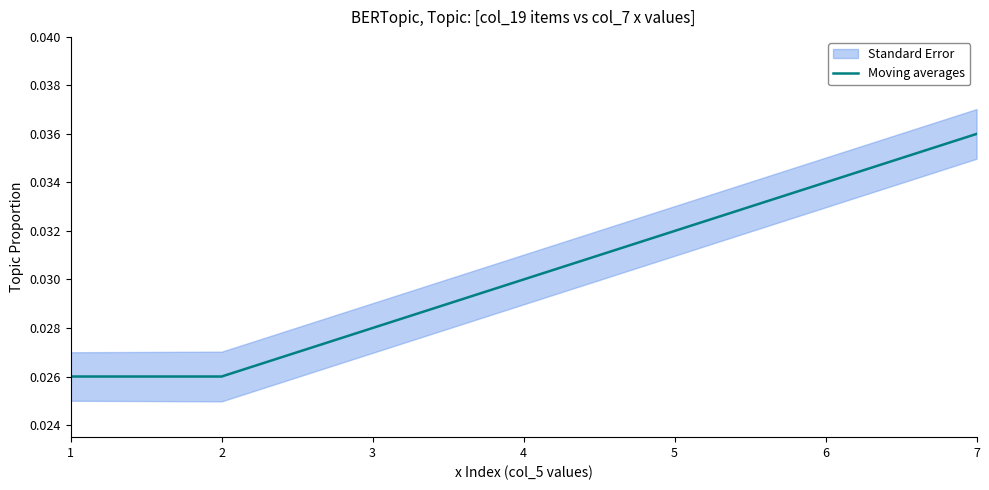

How many categories are shown in the chart?

7